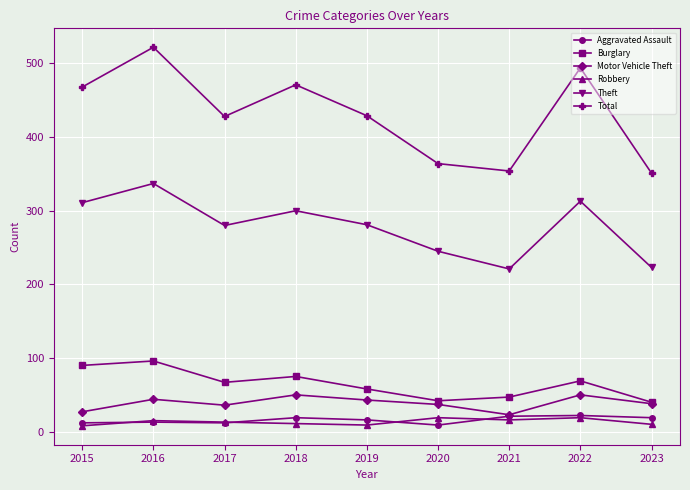

True or false: Motor Vehicle Theft and Robbery cross at least once.

False